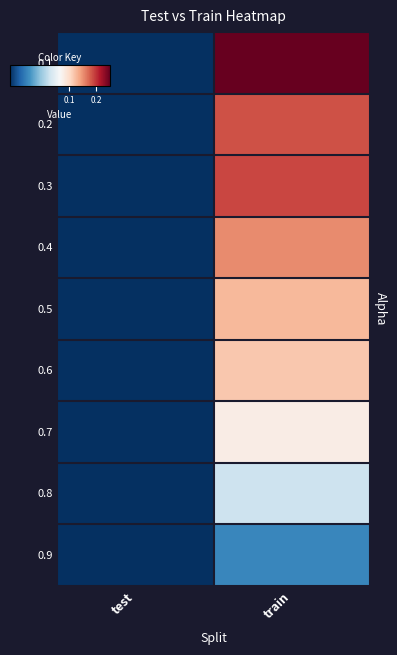

Reading left to right, transcribe all the data shown in this chart.

0.1: test=0.0	train=0.3
0.2: test=0.0	train=0.2
0.3: test=0.0	train=0.2
0.4: test=0.0	train=0.2
0.5: test=0.0	train=0.1
0.6: test=0.0	train=0.1
0.7: test=0.0	train=0.1
0.8: test=0.0	train=0.1
0.9: test=0.0	train=0.0